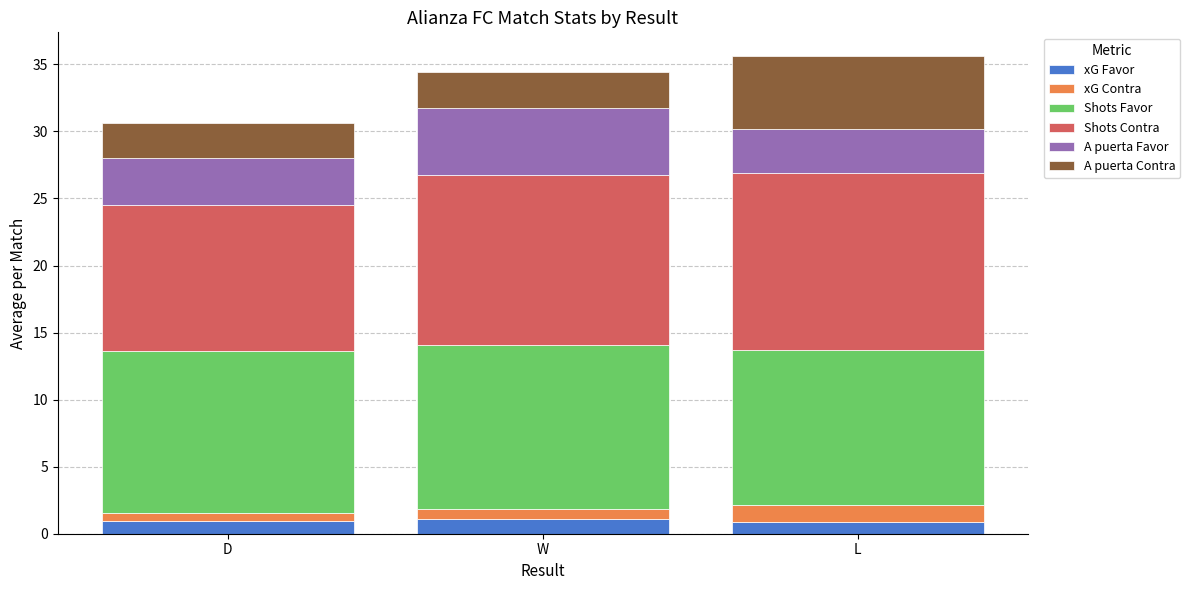

What is the total value across all series at W?

34.5